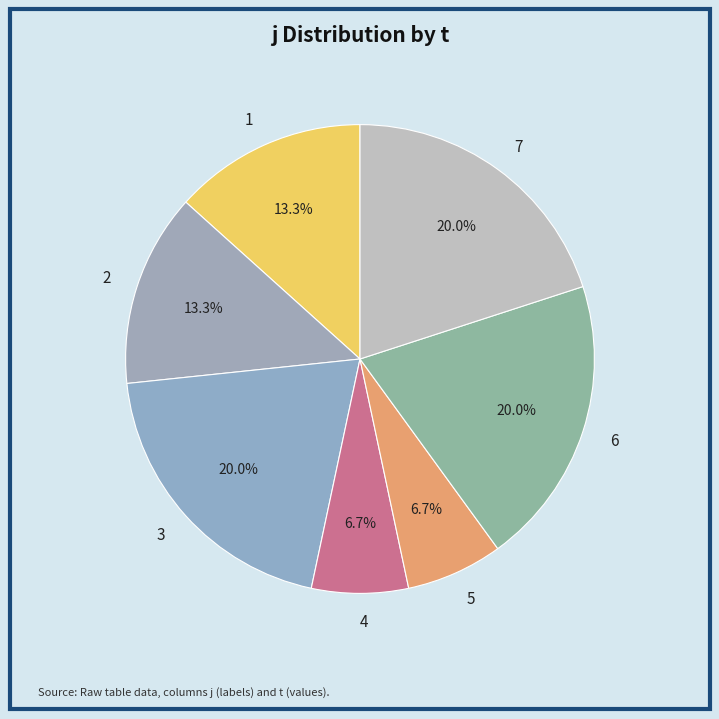

The 4 slice represents 18% of the pie. True or false?

False